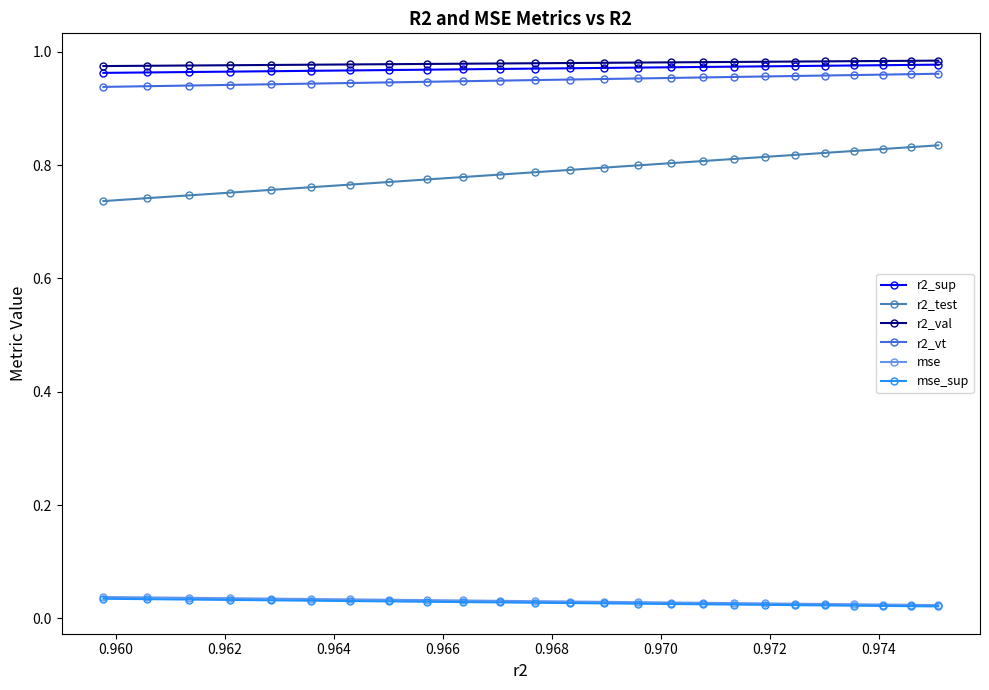

True or false: r2_vt and r2_val intersect in this chart.

False